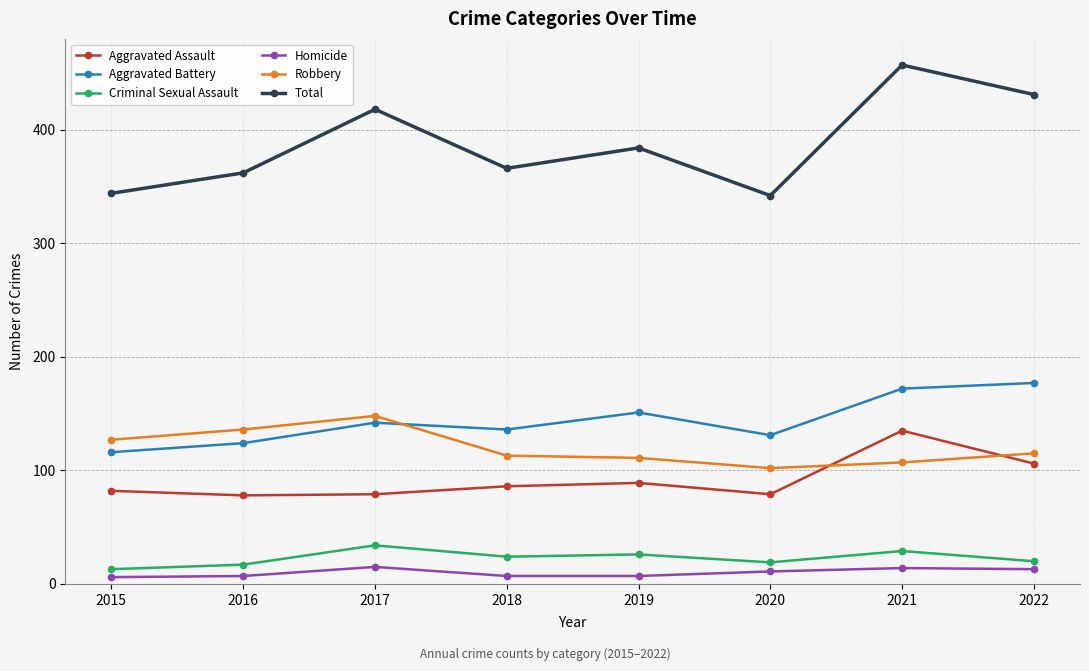

What is the average value of the Aggravated Assault series?

92